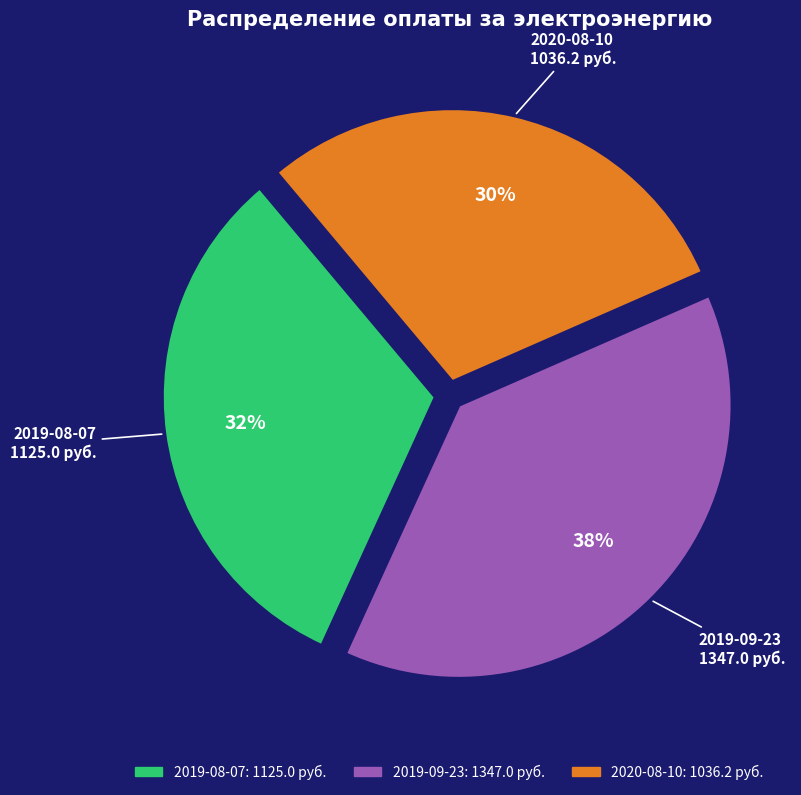

Which slice is the smallest?

2020-08-10